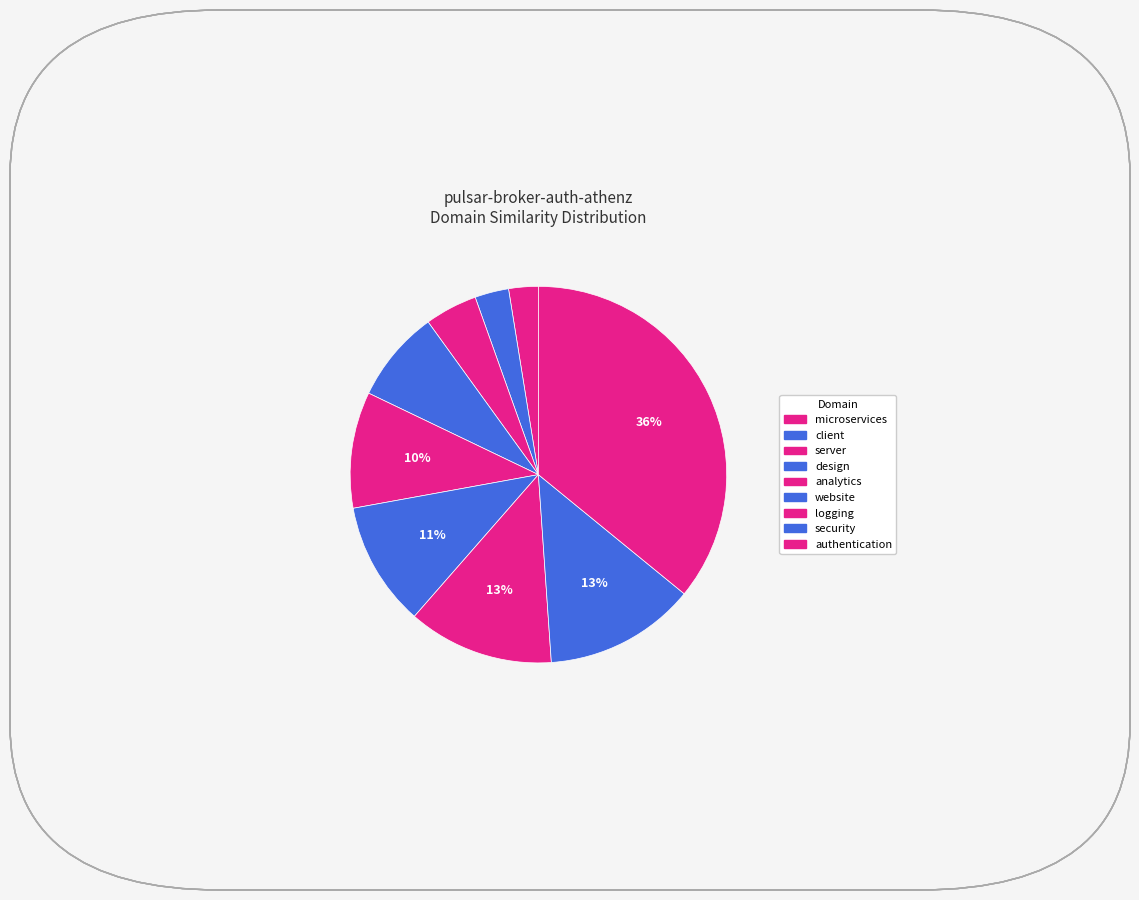

Does security represent more than half of the total?

No